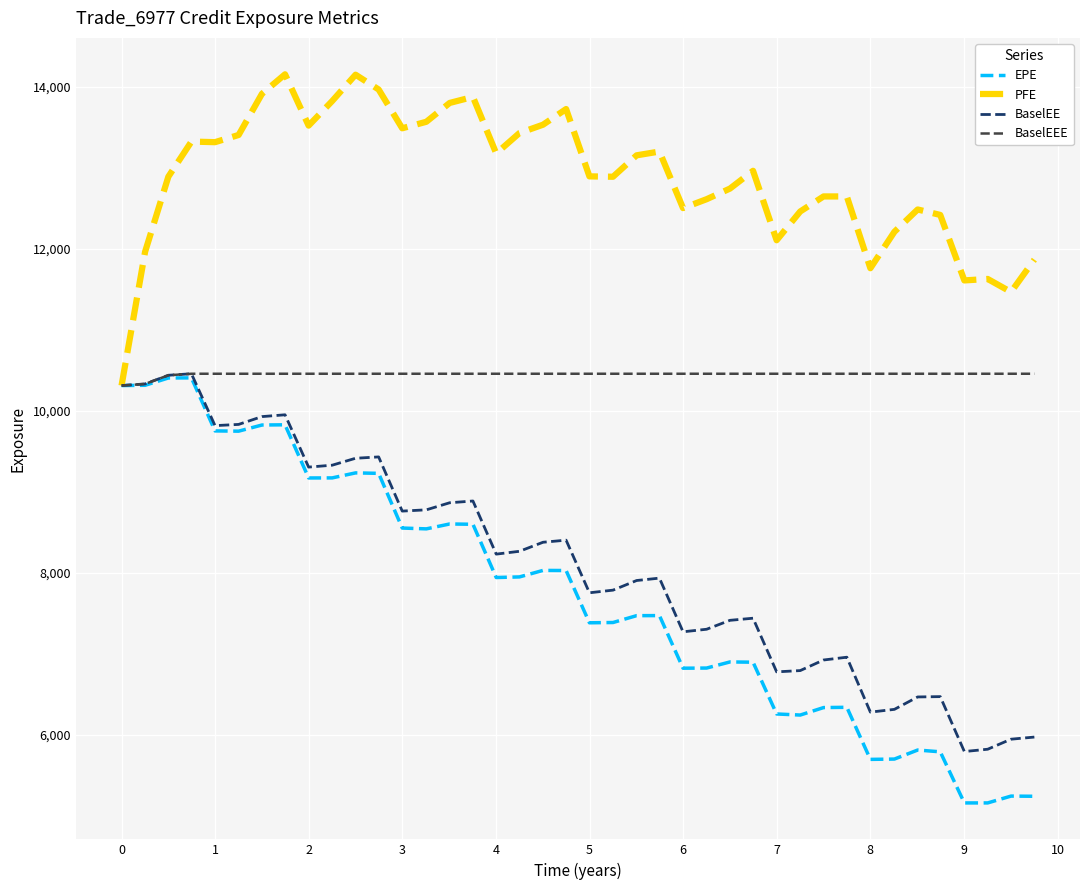

What is the highest value of the BaselEEE series?

10458.9